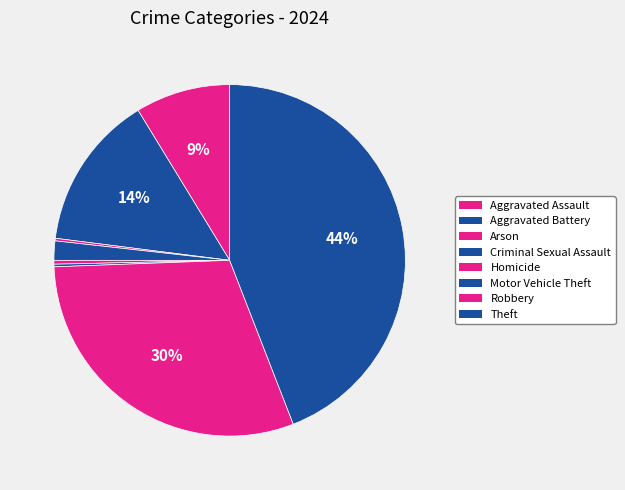

To the nearest percent, what is the difference between the largest and smallest slice percentages?

44%